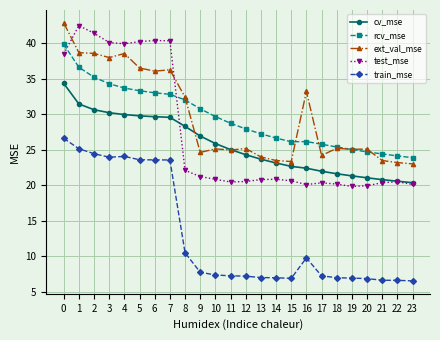

What is the total value across all series at 12?

105.2